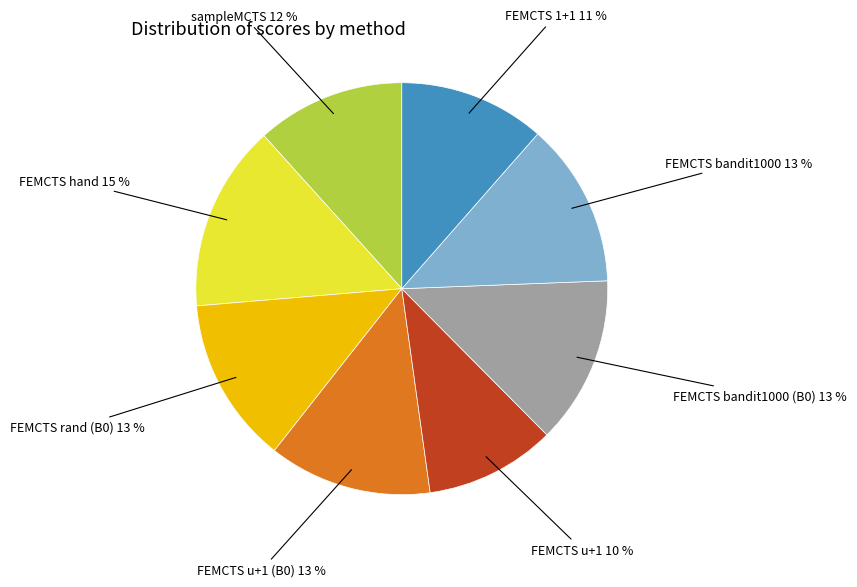

Does any single category account for the majority?

No